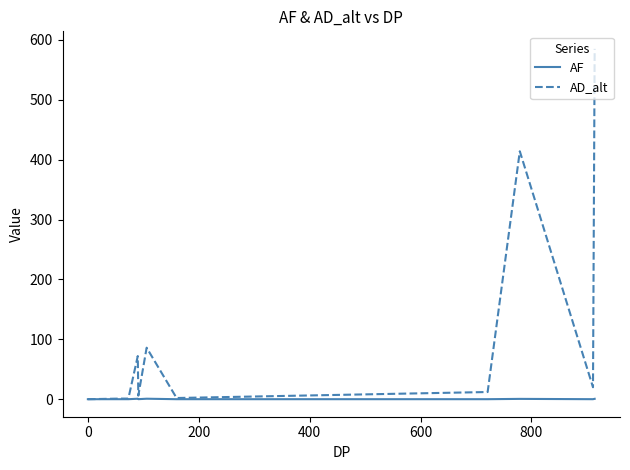

True or false: AF and AD_alt intersect in this chart.

False